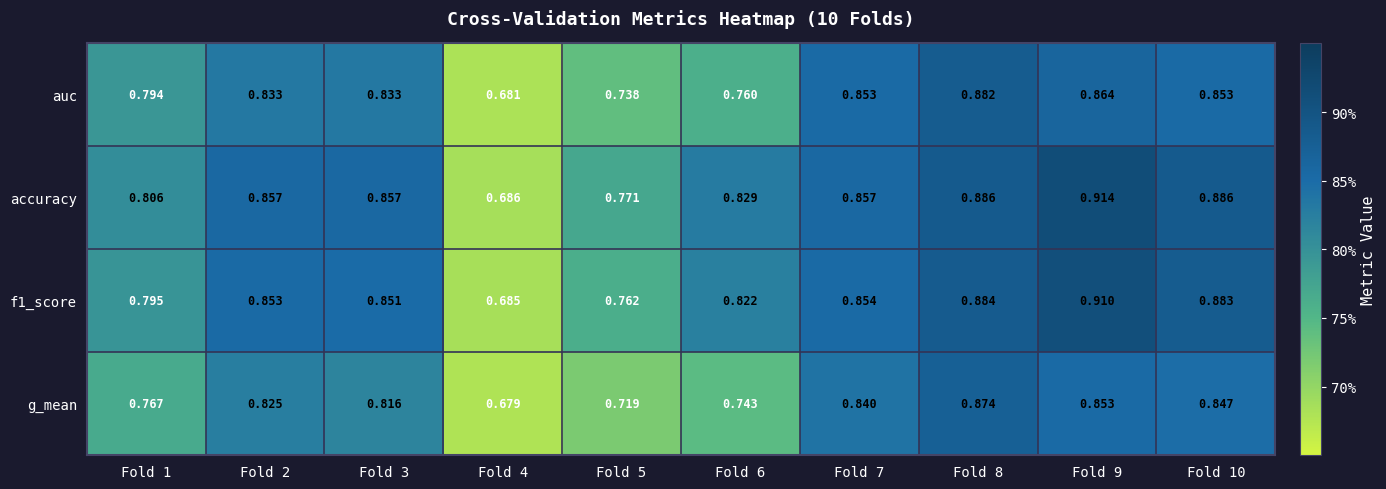

Is the value of g_mean at Fold 10 greater than the value of accuracy at Fold 7?

No